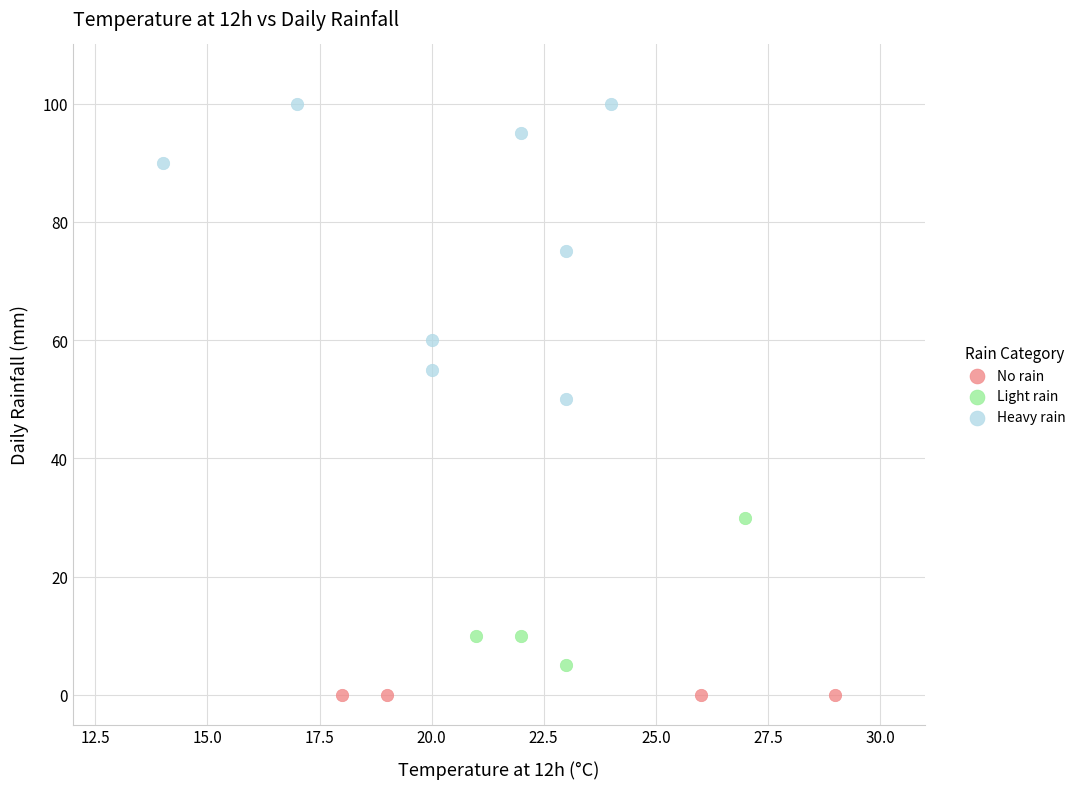

Which series contains the lowest Y value?

No rain